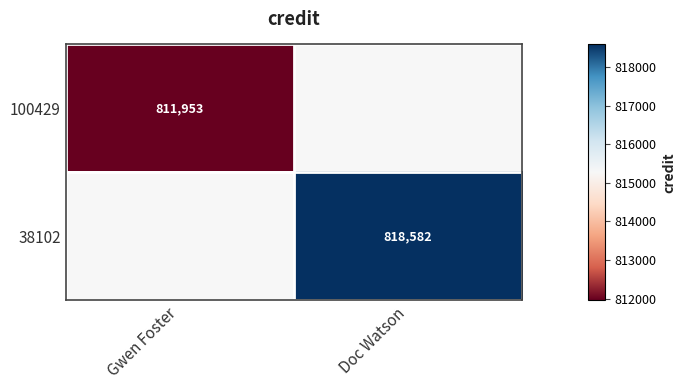

The 38102 series shows 818582 at Doc Watson. True or false?

True